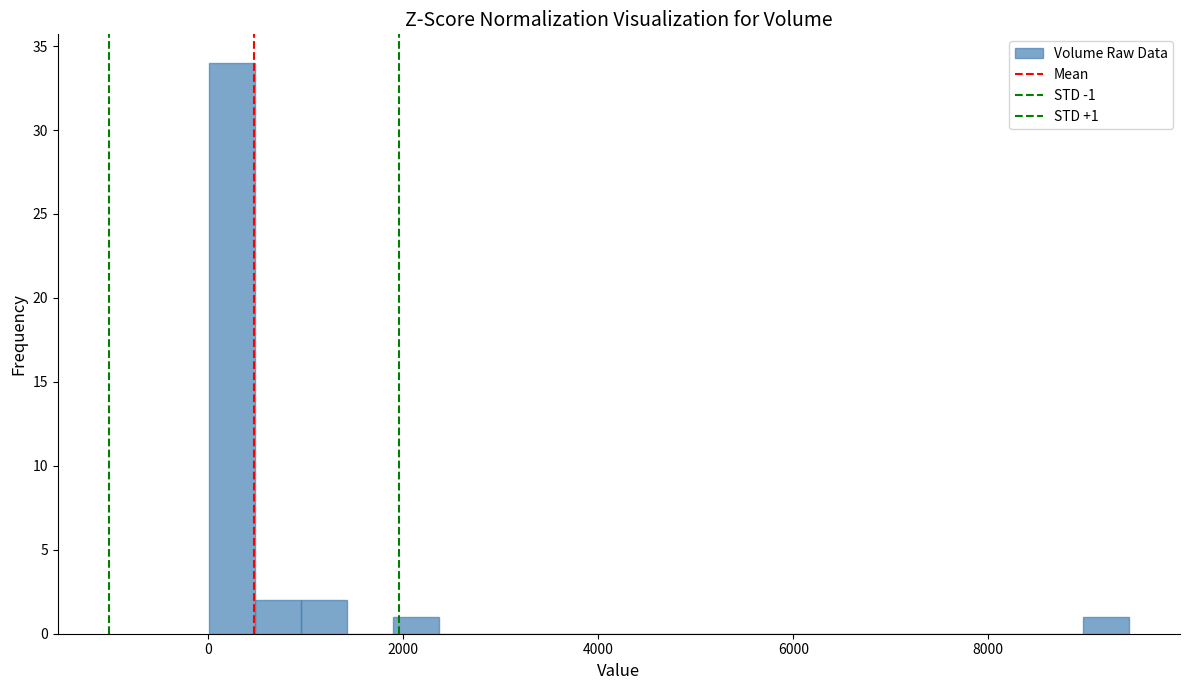

Around what value on the x-axis is the tallest bar? Give the approximate position of its centre, as read against the axis.

200